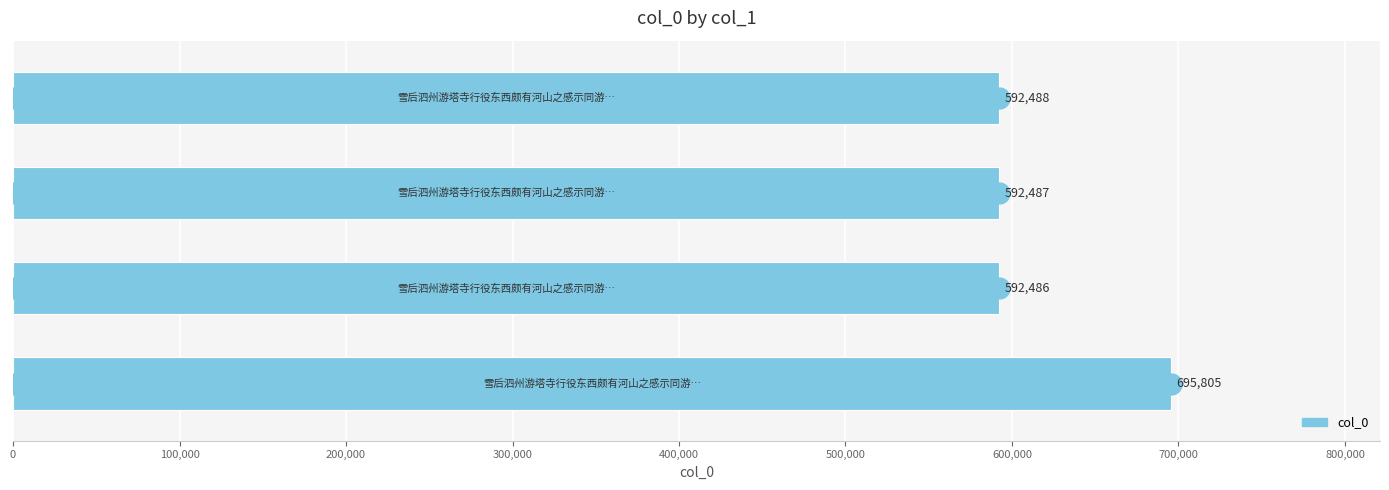

How many bars are there in total?

4